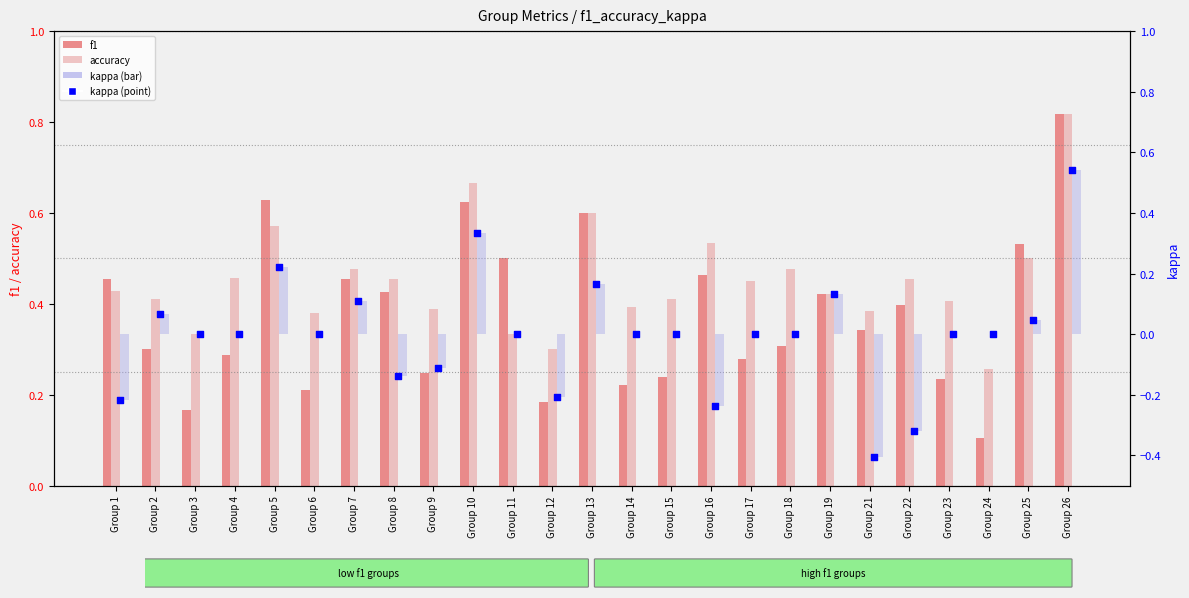

Which series contains the lowest Y value?

kappa (bar)